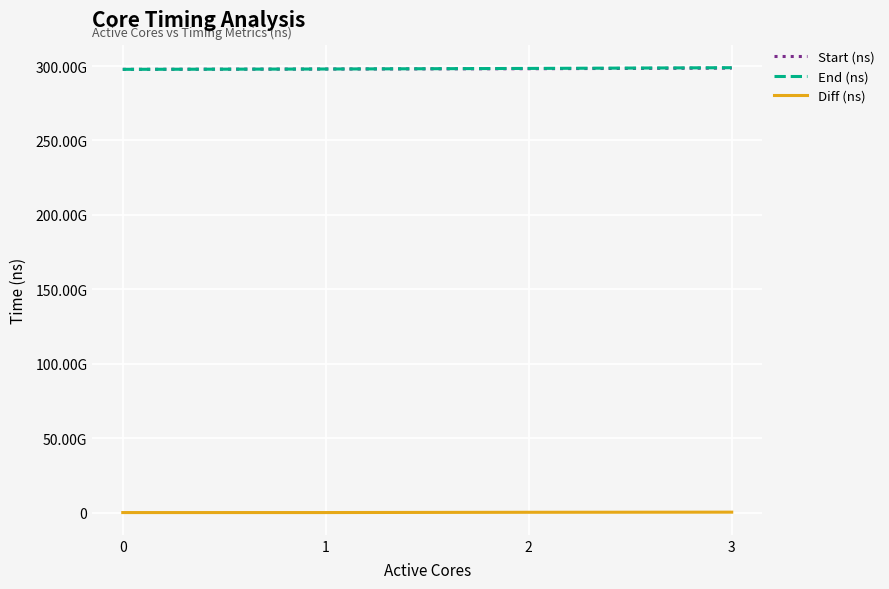

Where is Diff (ns) nearest to the value 153656358?

2